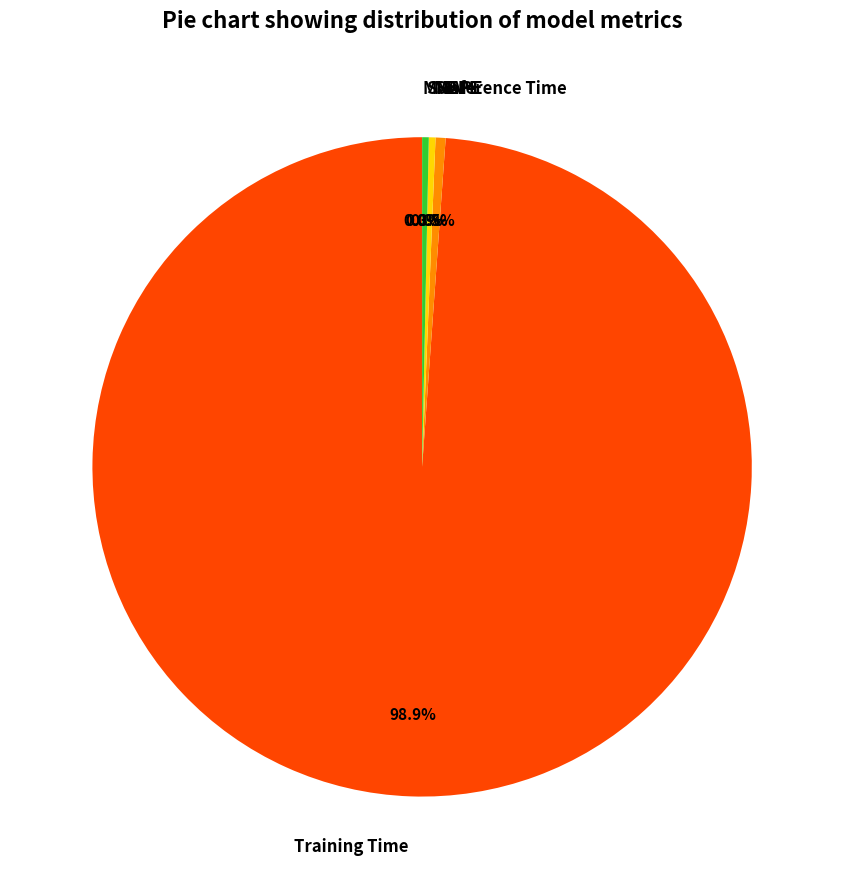

Which category accounts for the majority?

Training Time